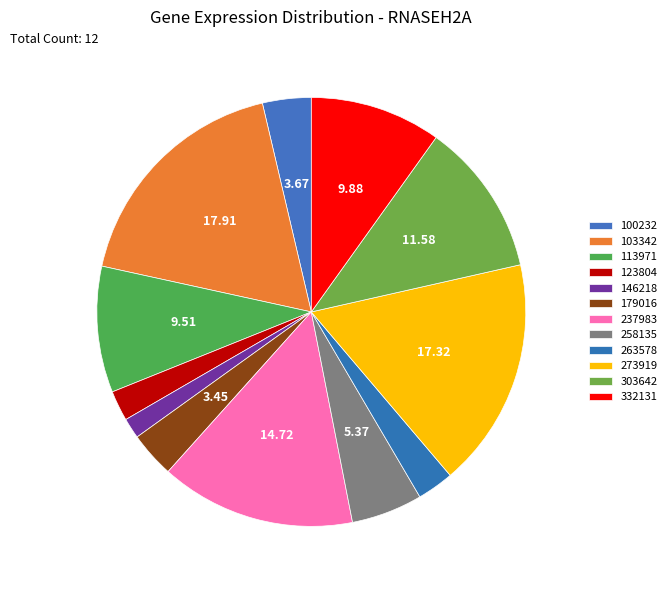

Is there any slice that represents more than half of the pie?

No